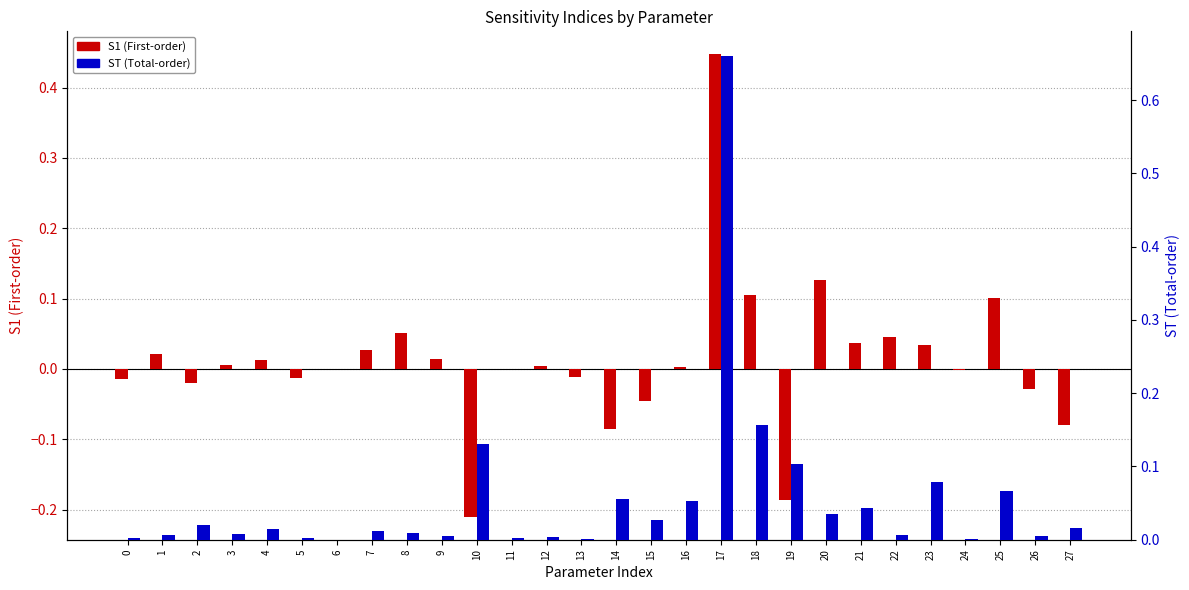

Rank the series at 13 from highest to lowest value.

ST (Total-order), S1 (First-order)